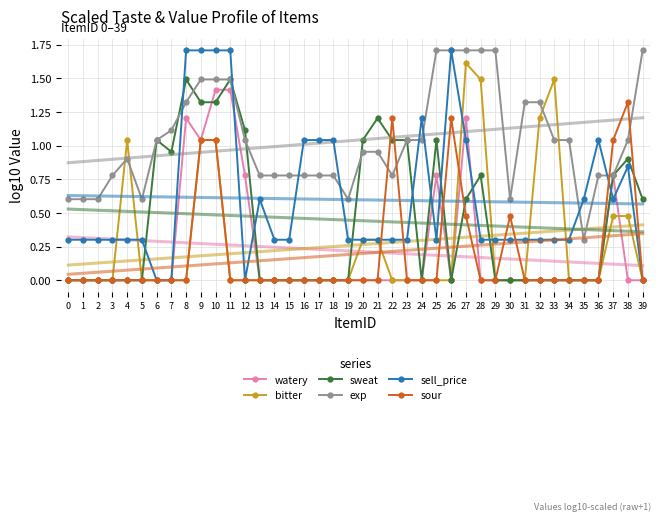

Where do watery and sell_price first cross each other?

11 and 12